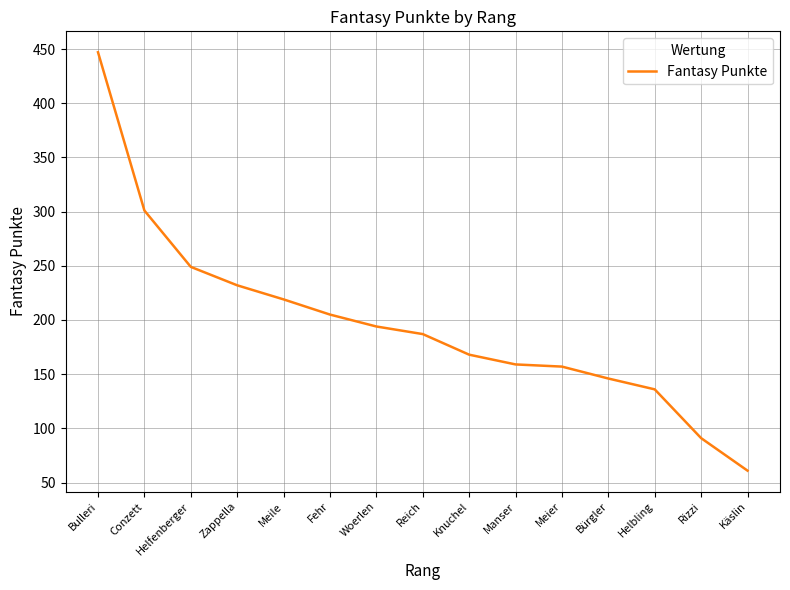

What is the change in value from Bulleri to Zappella?

-215